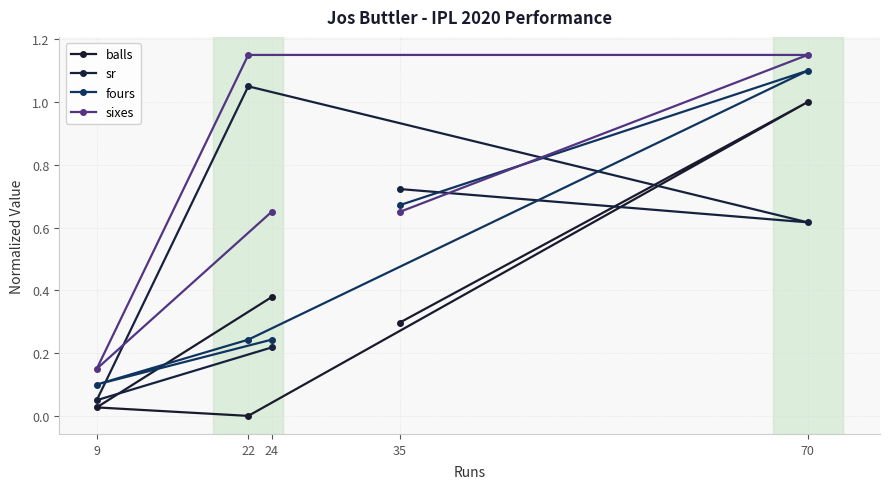

How many interior local valleys does the balls series have?

1